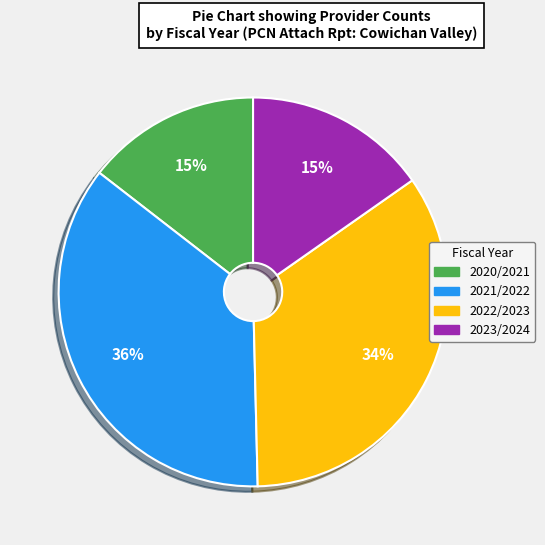

Is 2022/2023 the majority of the pie?

No